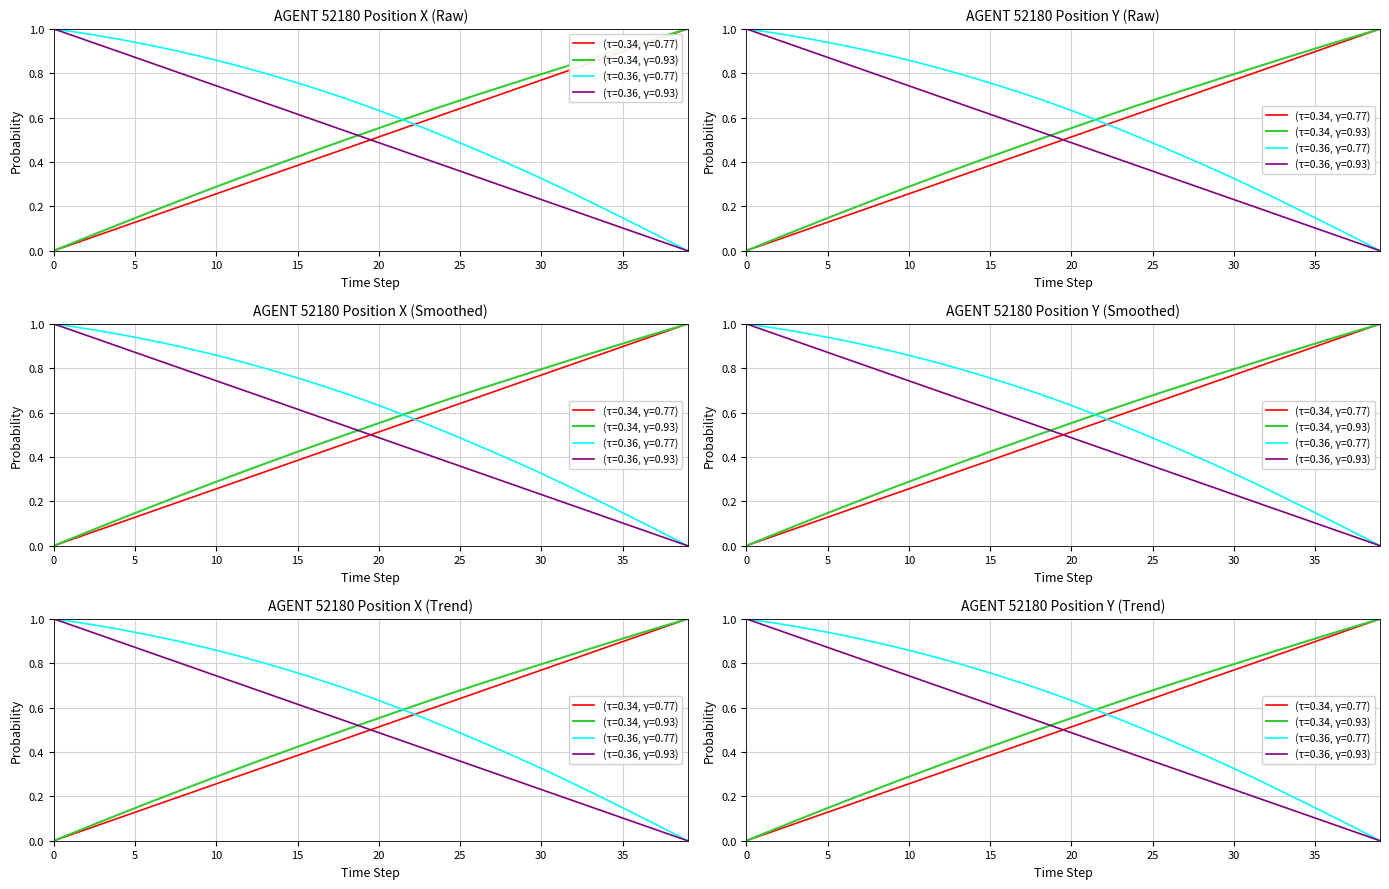

What is the difference between the highest and lowest values at 24?

0.3